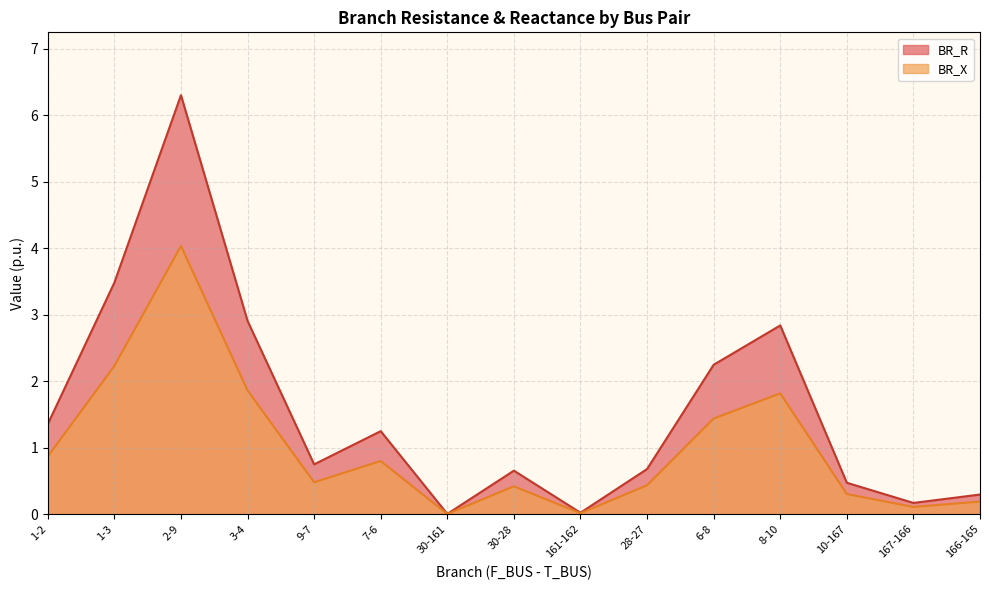

The BR_R series shows 4.4 at 3-4. True or false?

False